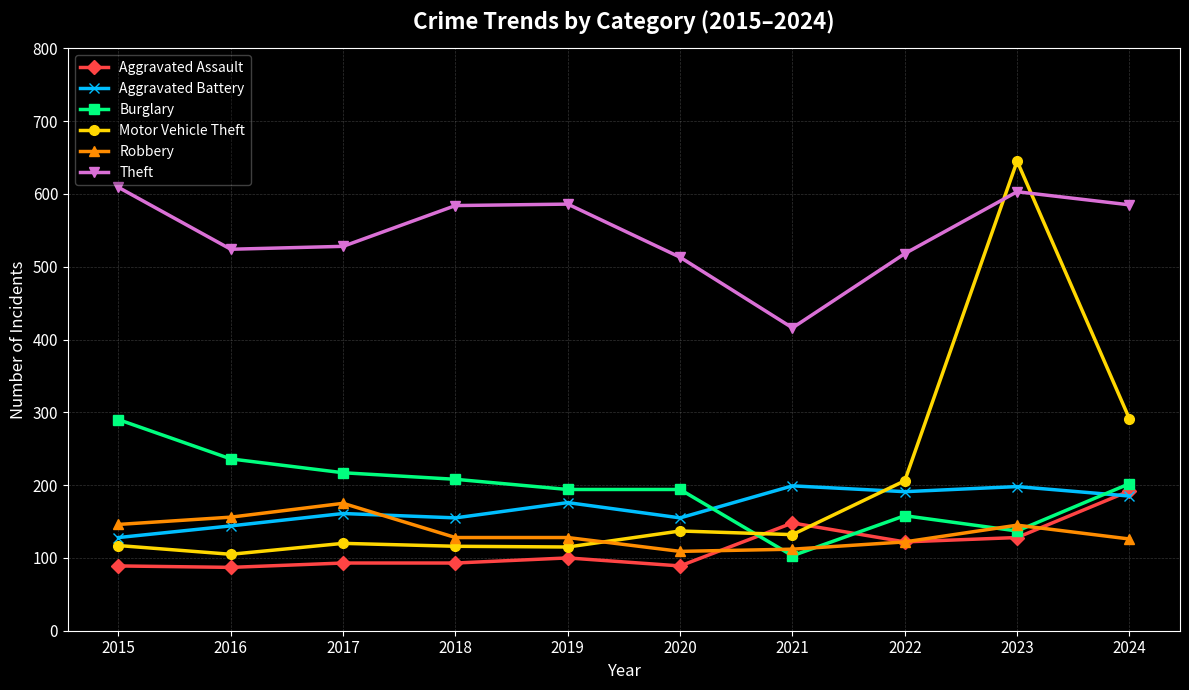

At how many categories does at least one series exceed 644?

1